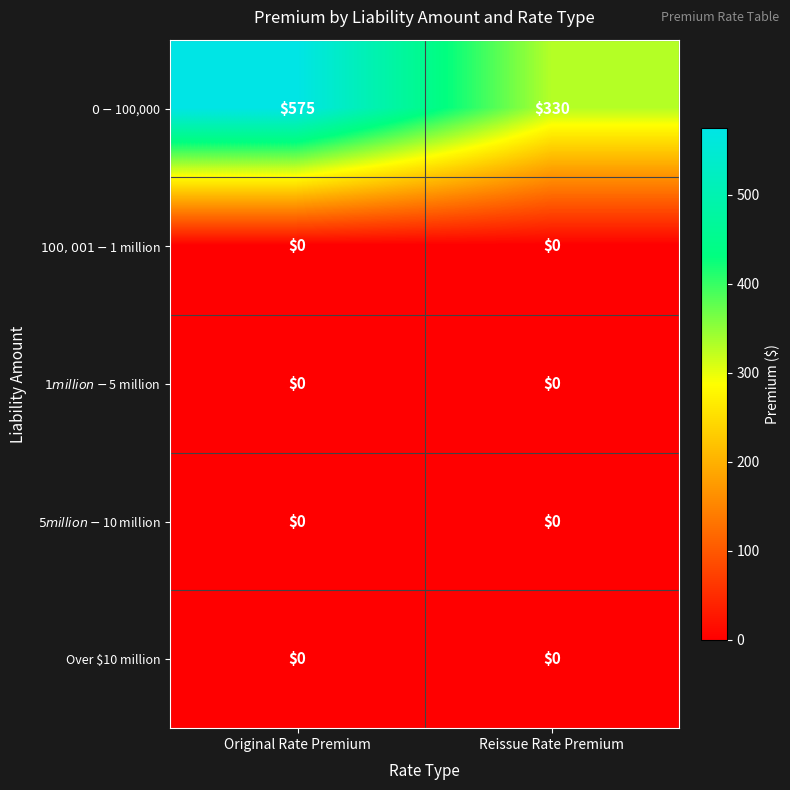

What is the spread (max minus min) of values at Original Rate Premium?

575